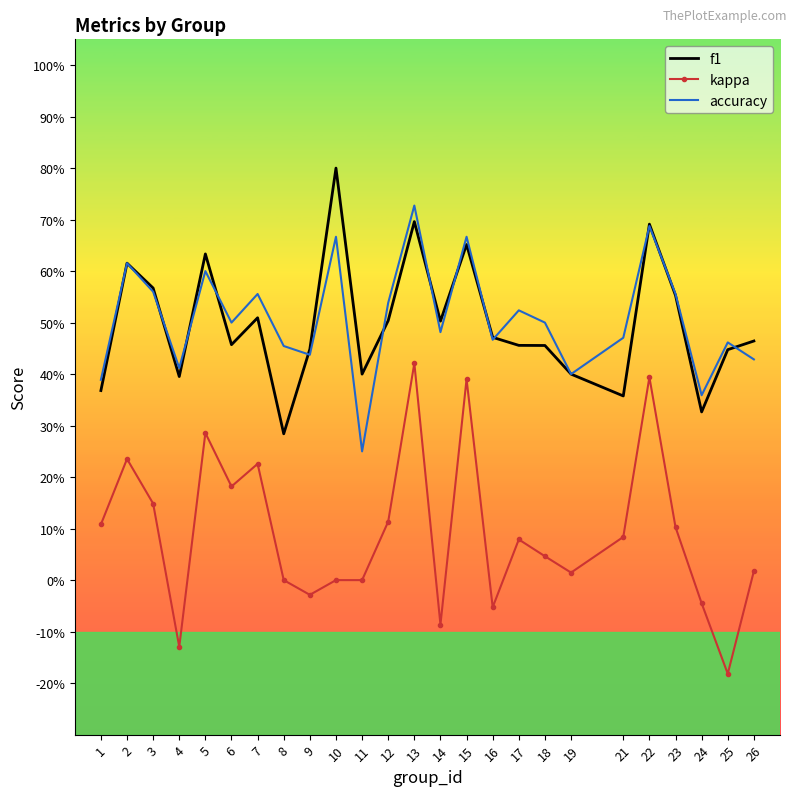

What are all the series names shown in the legend?

f1, kappa, accuracy